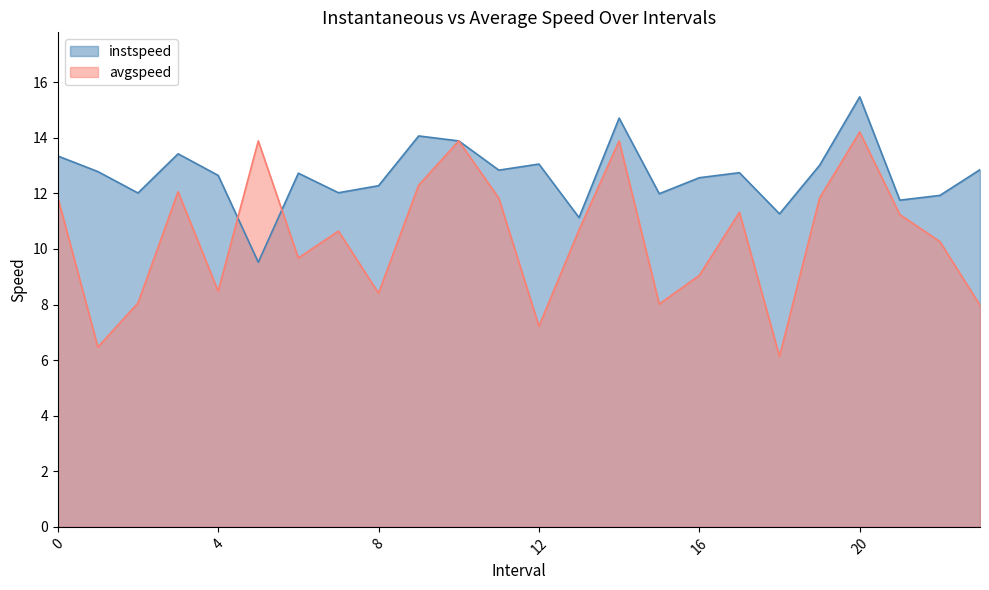

Which label corresponds to the smallest value in the chart?

18.0